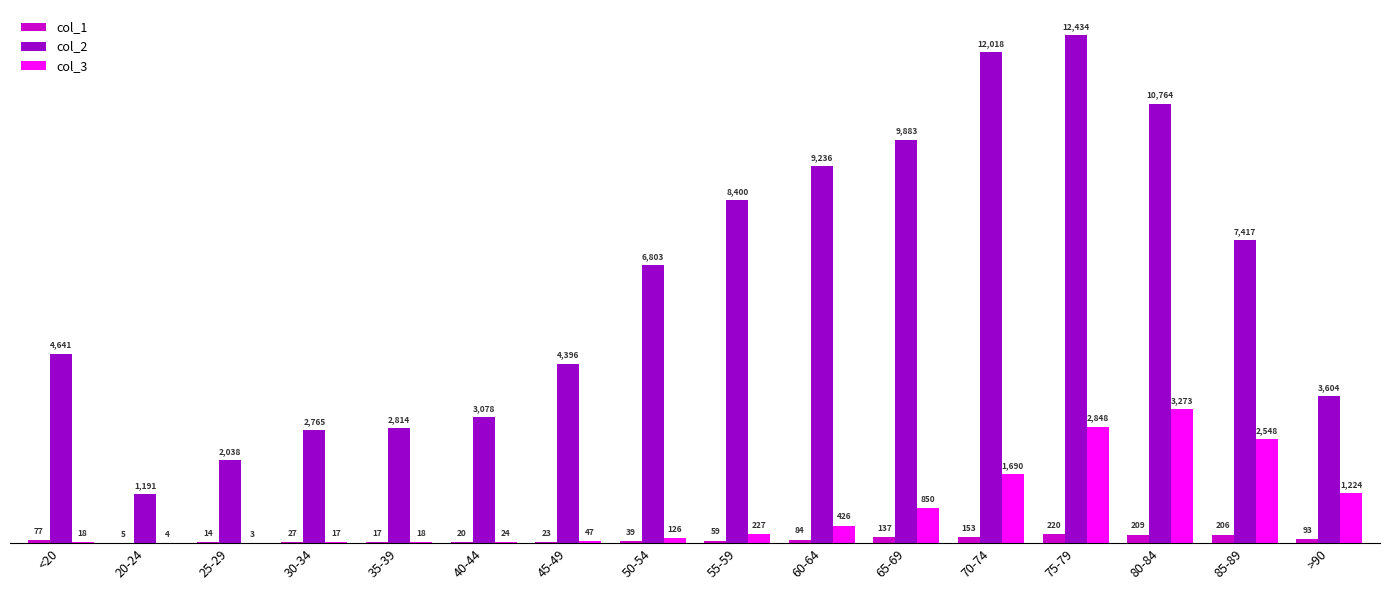

Which series has the largest range (max minus min)?

col_2